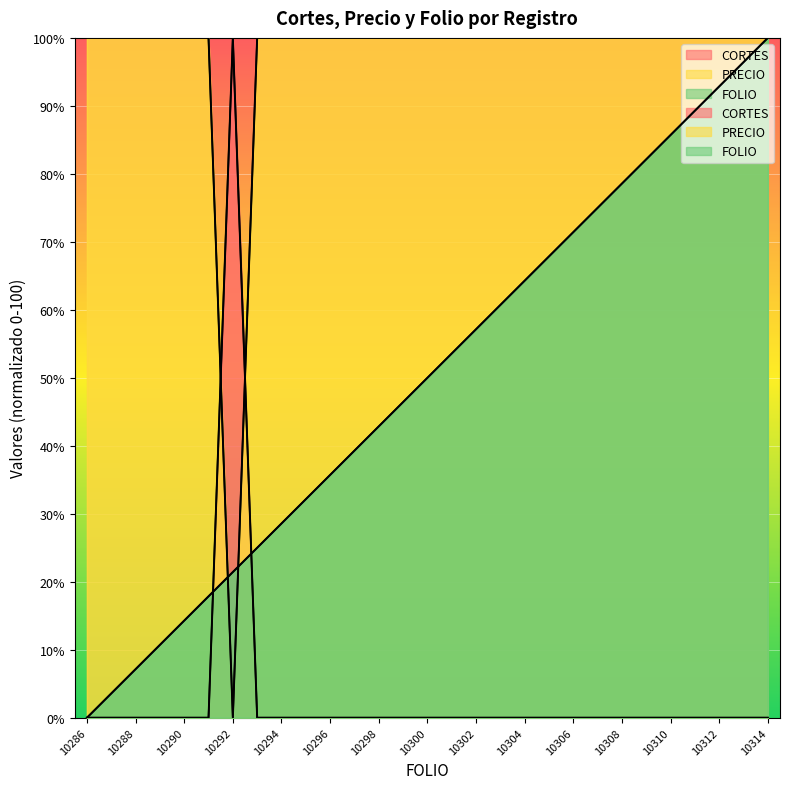

Reading left to right, transcribe all the data shown in this chart.

CORTES: 0.0	0.0	0.0	0.0	0.0	0.0	100.0	0.0	0.0	0.0	0.0	0.0	0.0	0.0	0.0	0.0	0.0	0.0	0.0	0.0	0.0	0.0	0.0	0.0	0.0	0.0	0.0	0.0	0.0
PRECIO: 100.0	100.0	100.0	100.0	100.0	100.0	0.0	100.0	100.0	100.0	100.0	100.0	100.0	100.0	100.0	100.0	100.0	100.0	100.0	100.0	100.0	100.0	100.0	100.0	100.0	100.0	100.0	100.0	100.0
FOLIO: 0.0	3.6	7.1	10.7	14.3	17.9	21.4	25.0	28.6	32.1	35.7	39.3	42.9	46.4	50.0	53.6	57.1	60.7	64.3	67.9	71.4	75.0	78.6	82.1	85.7	89.3	92.9	96.4	100.0